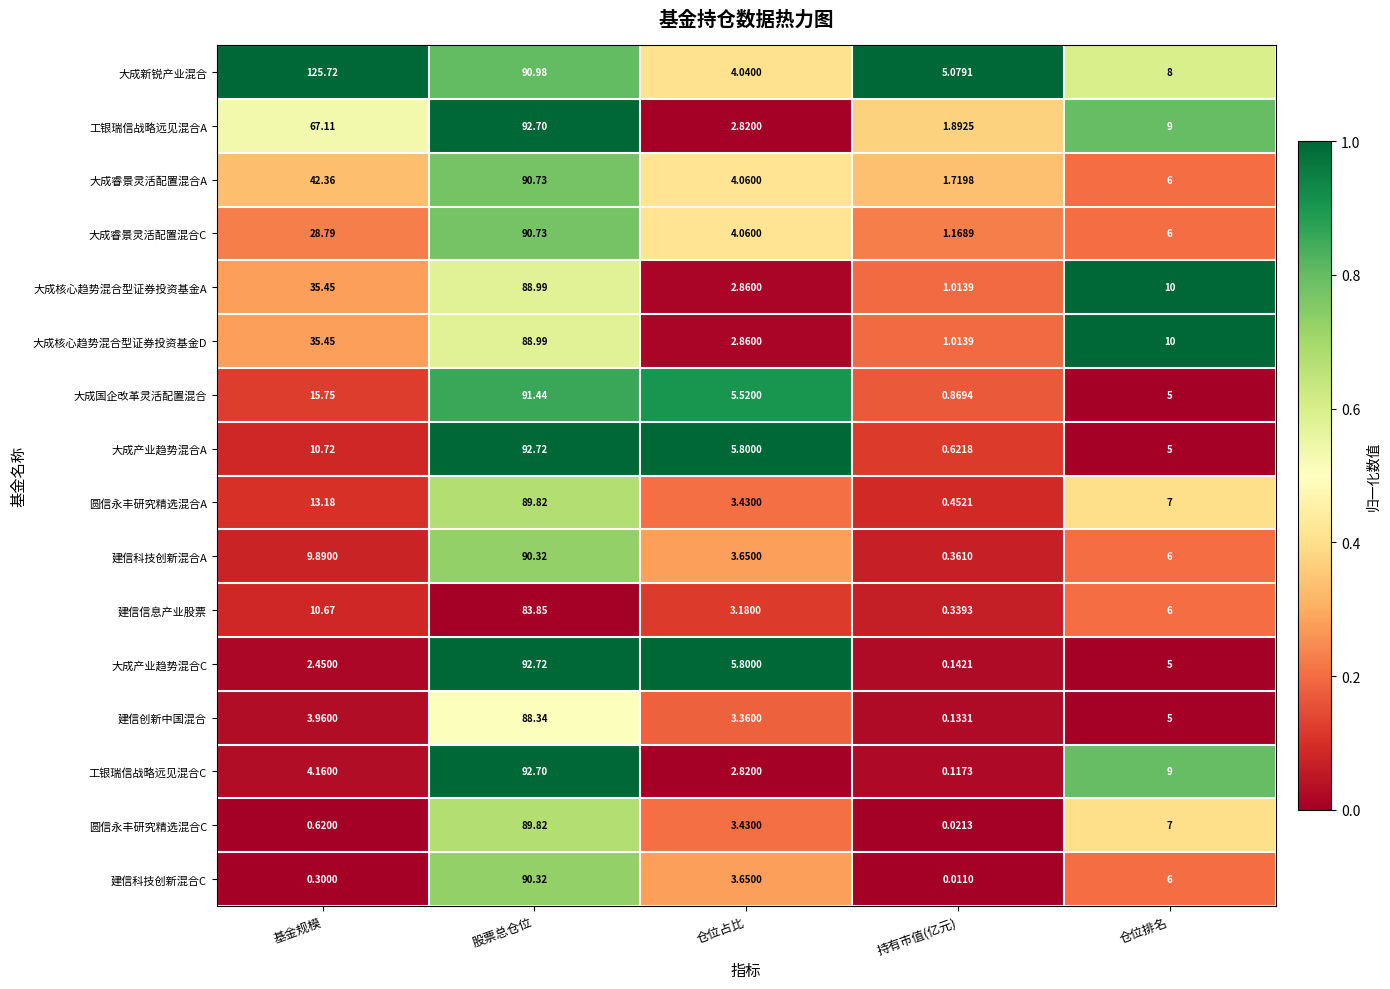

What is the spread (max minus min) of values at 仓位排名?

5.0